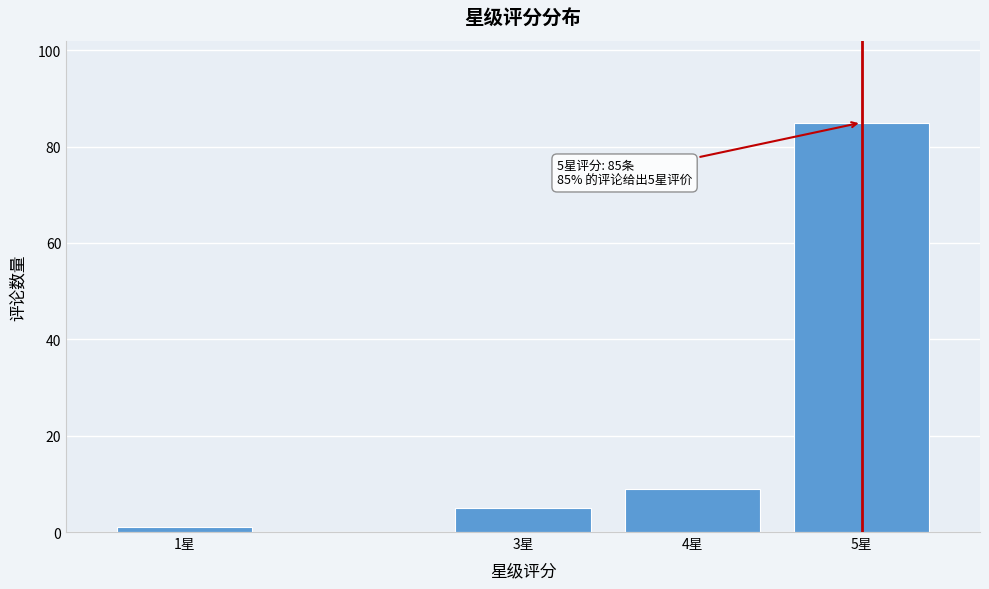

Reading left to right, transcribe all the data shown in this chart.

1星=1	3星=5	4星=9	5星=85